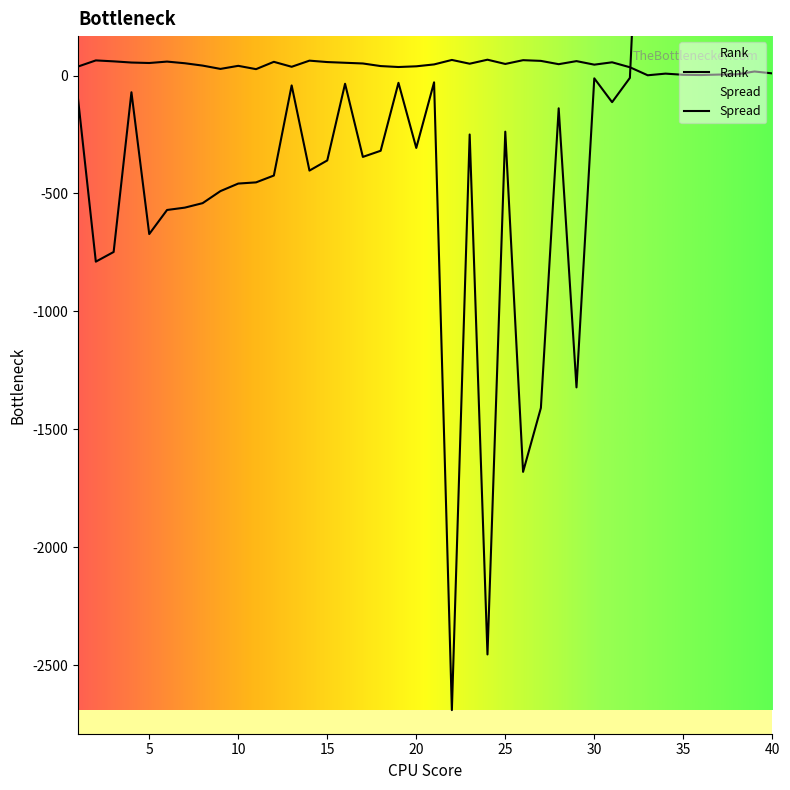

Reading left to right, transcribe all the data shown in this chart.

Rank: 38	64	60	55	53	59	52	42	28	41	27	58	37	63	57	54	51	40	36	39	47	66	50	67	49	65	62	48	61	46	56	35	1	8	3	2	4	5	17	9
Spread: -99	-789	-748	-71	-672	-570	-560	-541	-490	-458	-453	-424	-42	-403	-360	-35	-345	-319	-31	-307	-29	-2690	-250	-2454	-238	-1680	-1409	-139	-1322	-12	-113	-10	1601	1382	1311	1213	1209	1116	1111	901